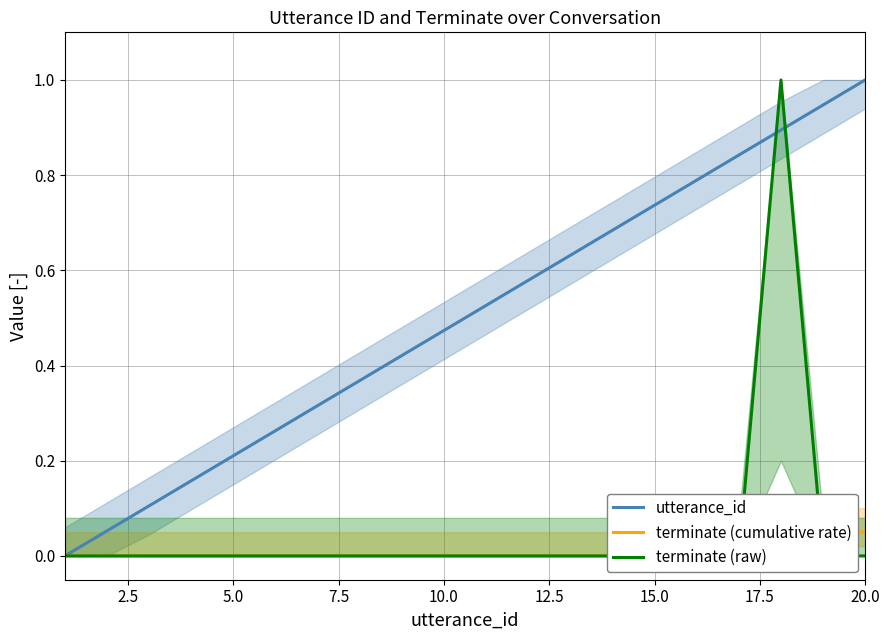

True or false: utterance_id has a value of 1.0 at 20.0.

True